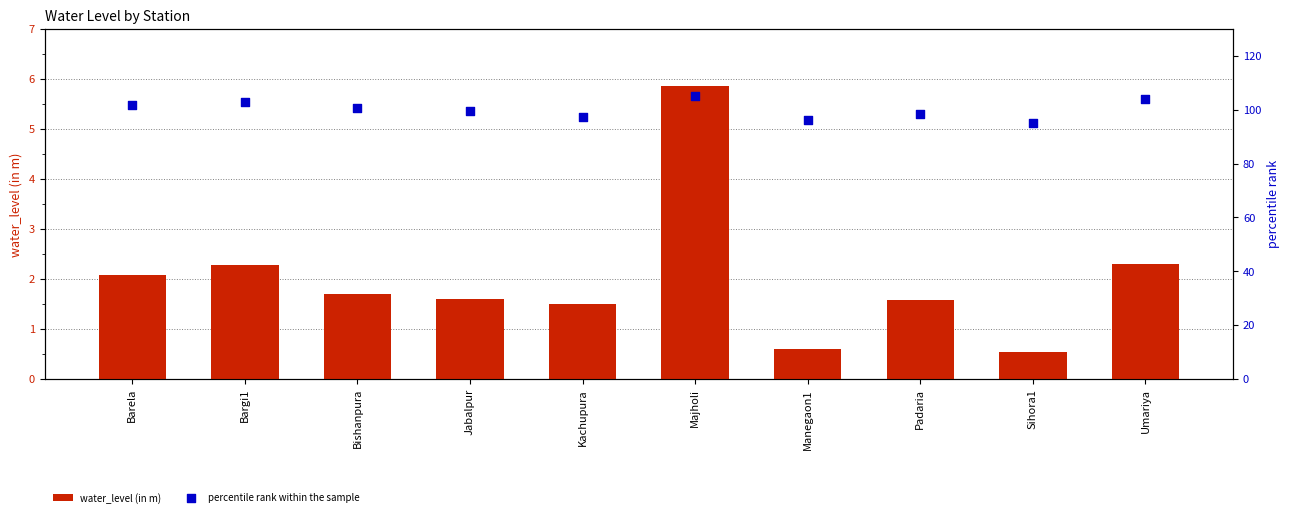

Which series contains the highest Y value?

percentile rank within the sample